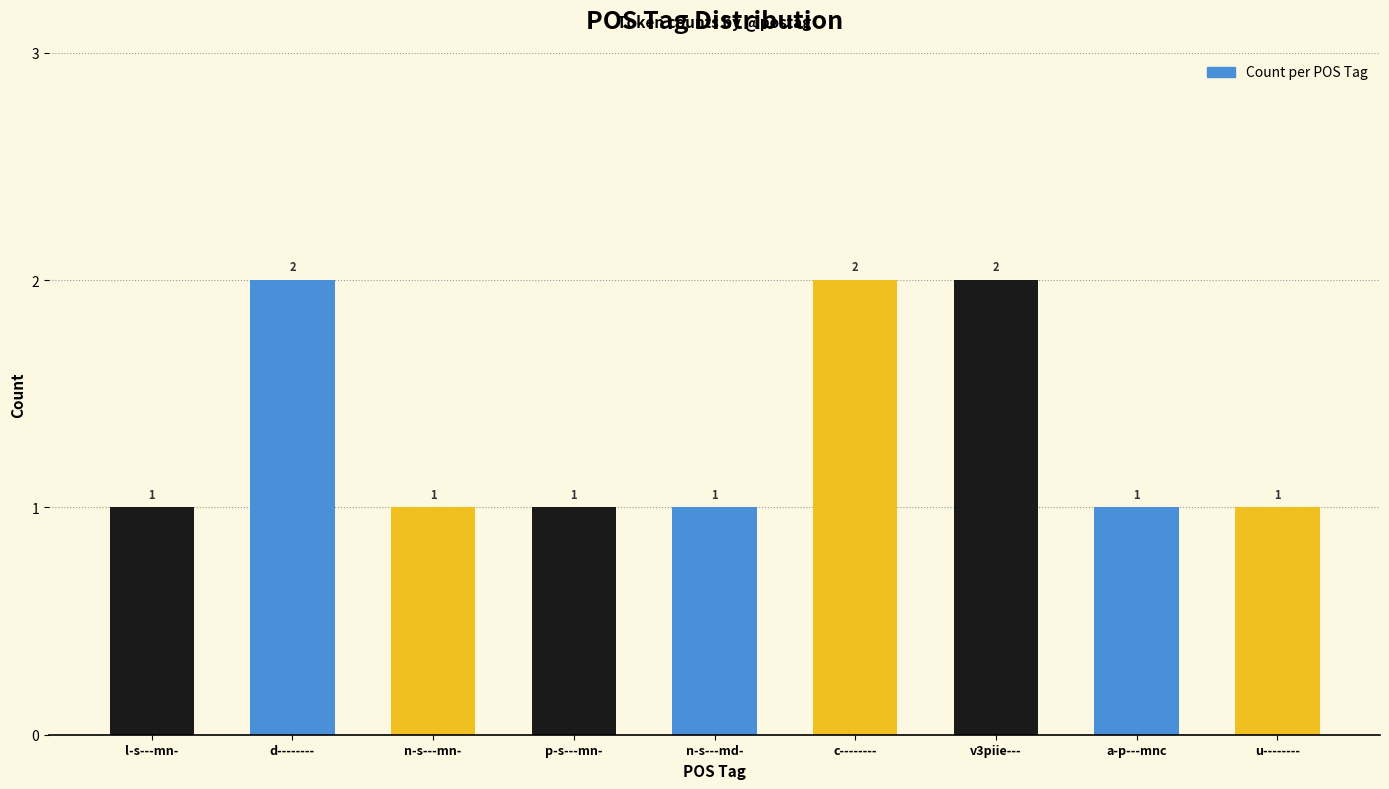

What is the label of the 2nd bar from the right?

a-p---mnc